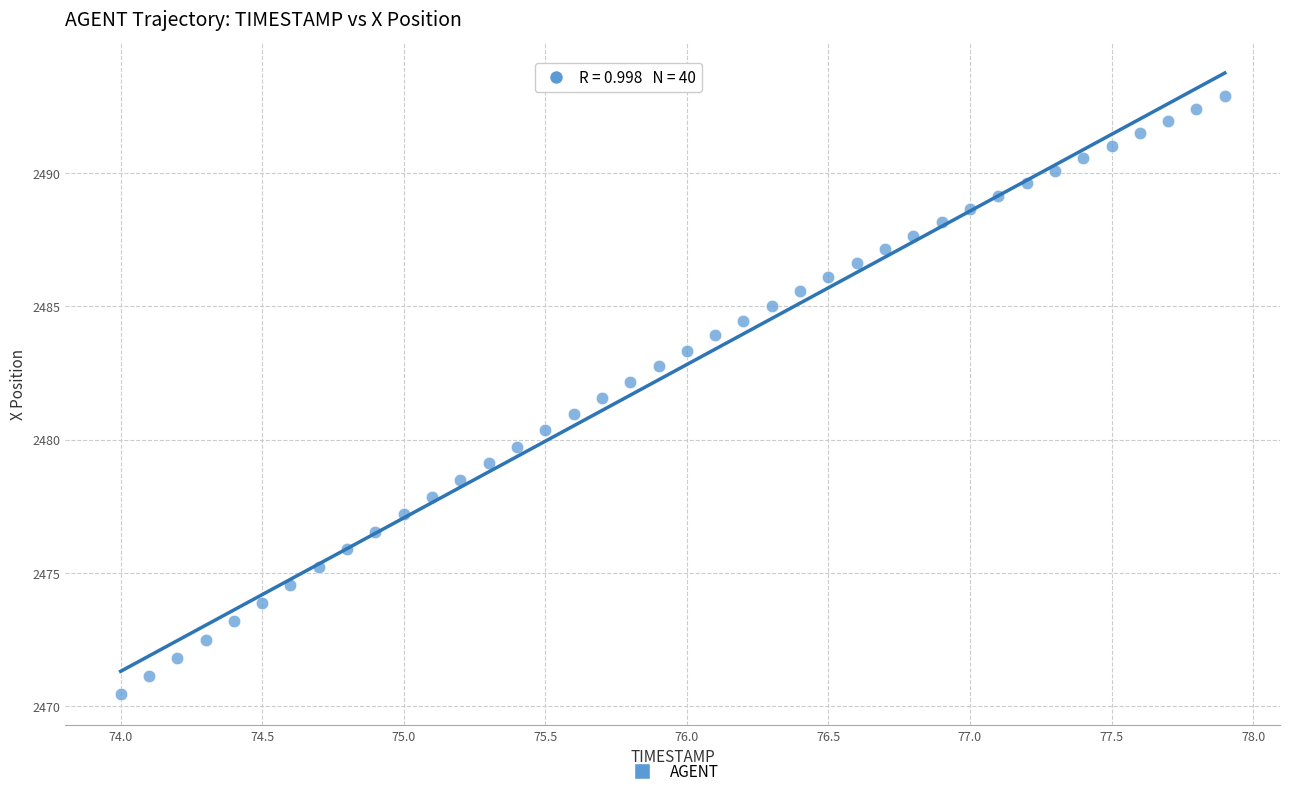

What is the range of Y values (max minus min)?

22.5